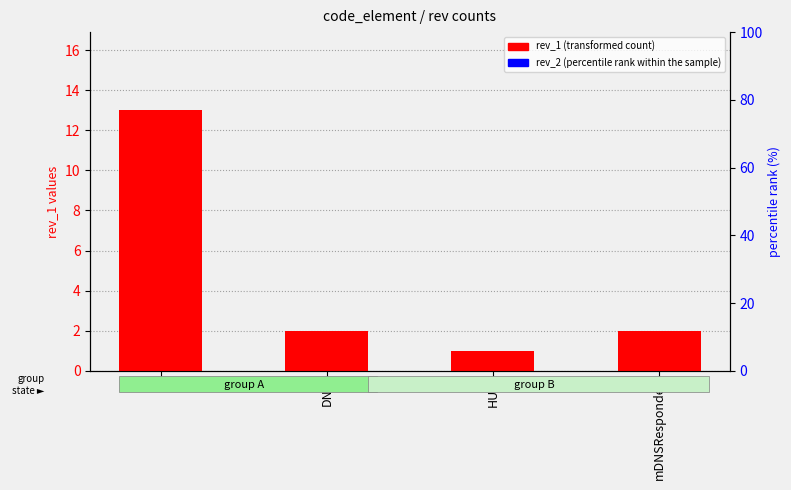

Rank the categories by rev_2 (percentile rank within the sample) value from lowest to highest.

$i, DNS, HUP, mDNSResponder